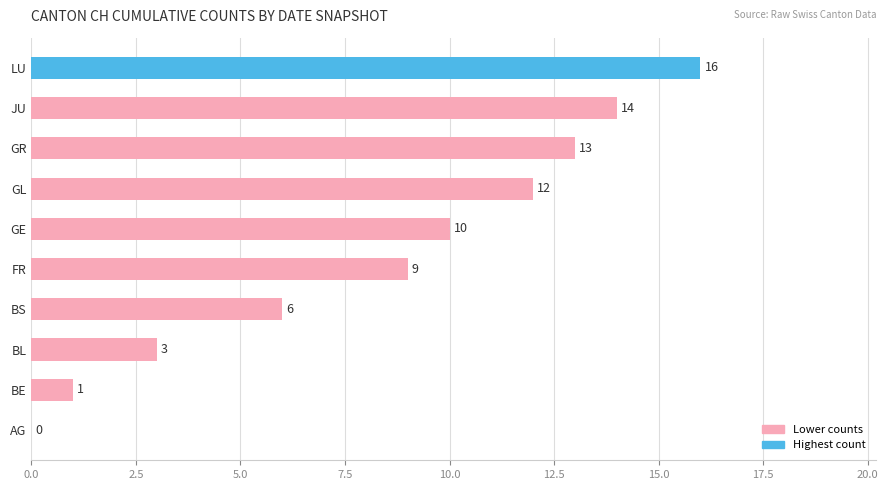

Reading bottom to top, transcribe all the data shown in this chart.

AG=0	BE=1	BL=3	BS=6	FR=9	GE=10	GL=12	GR=13	JU=14	LU=16